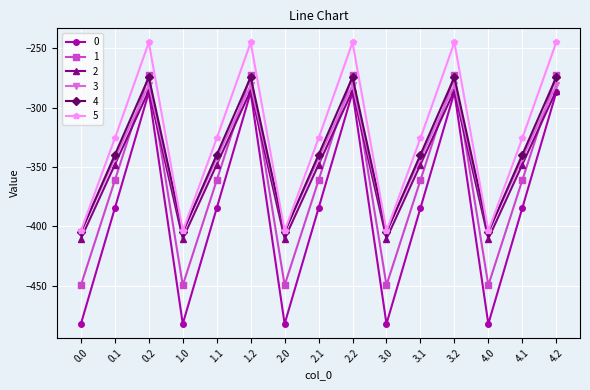

What is the maximum value shown in the chart?

-245.0